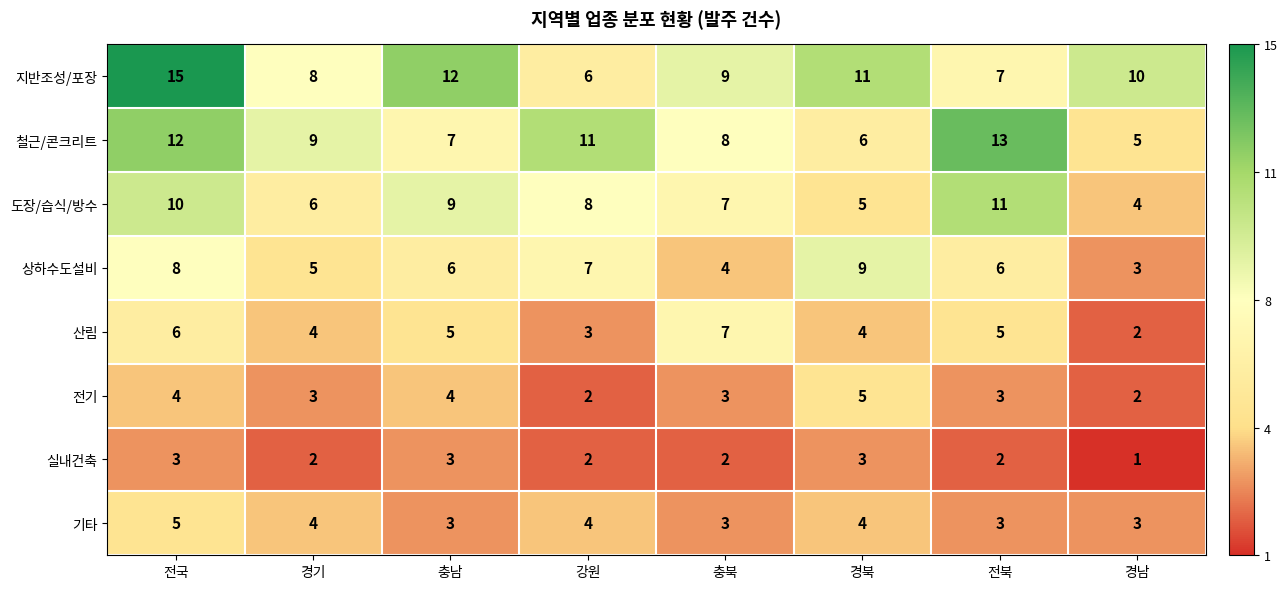

Rank the series at 전국 from lowest to highest value.

실내건축, 전기, 기타, 산림, 상하수도설비, 도장/습식/방수, 철근/콘크리트, 지반조성/포장